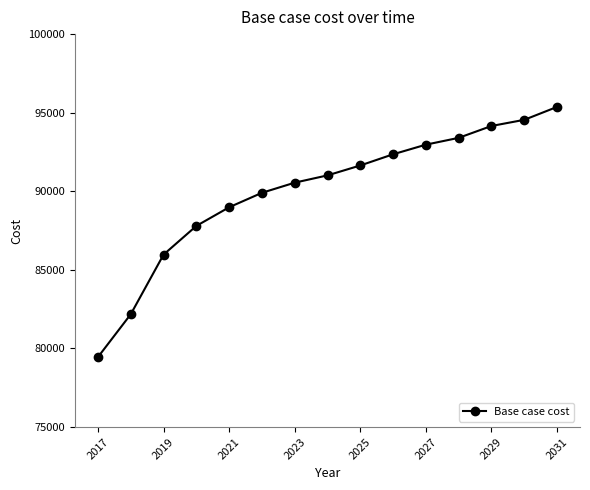

What is the value of the 6th point from the left?

89903.7